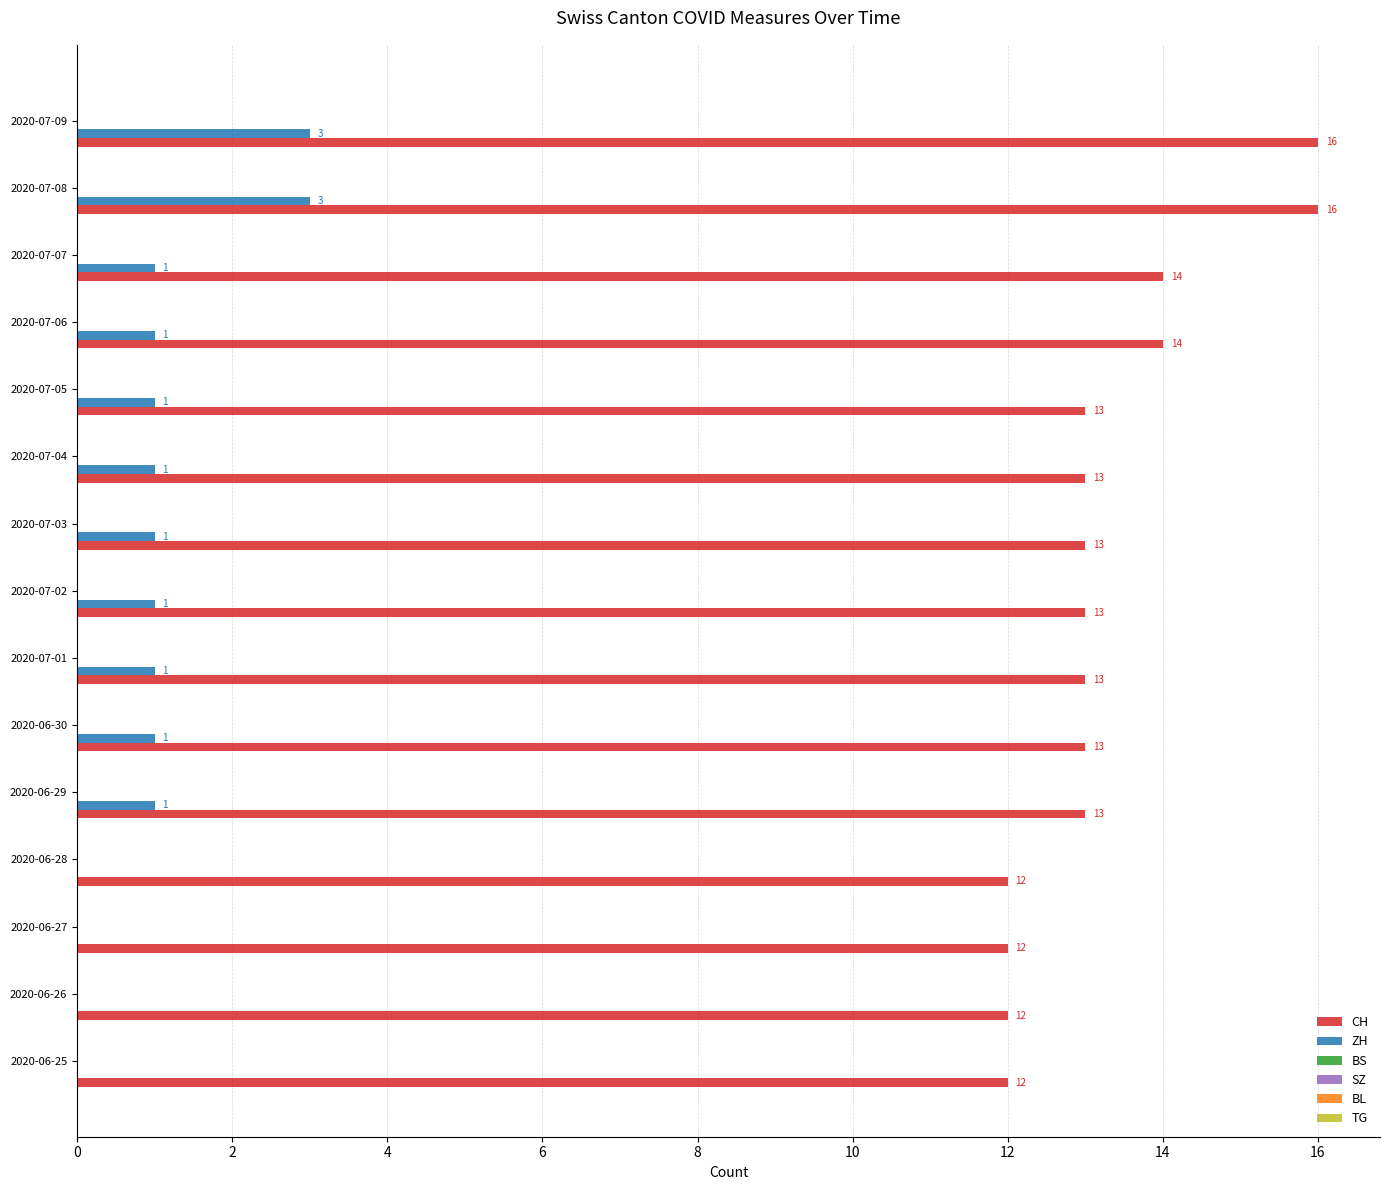

What is the greatest value displayed?

16